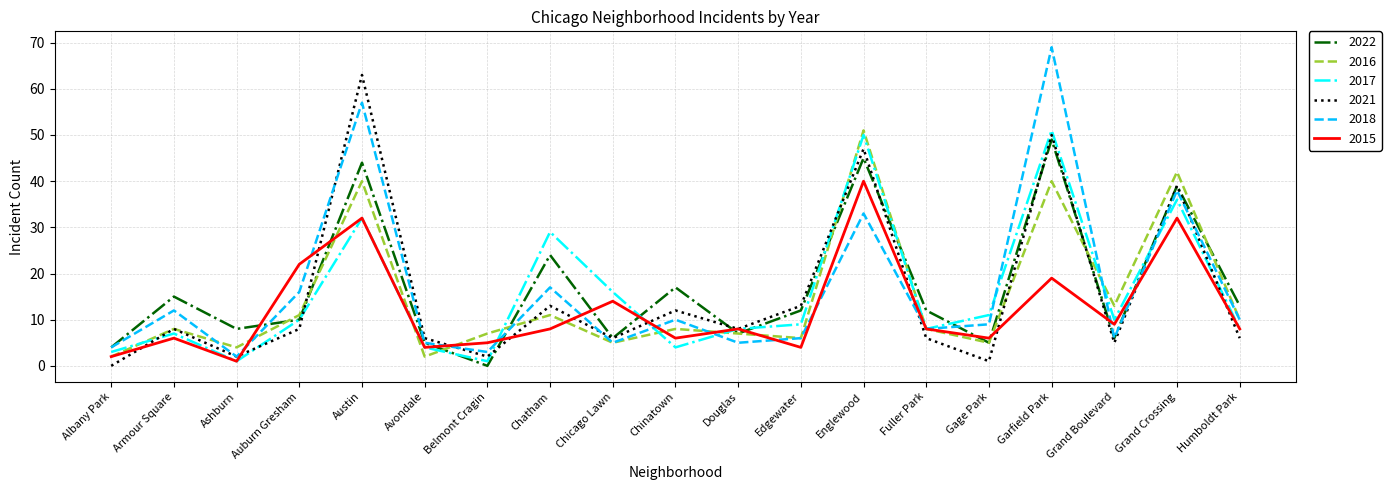

At which category is the sum across all series the highest?

Garfield Park